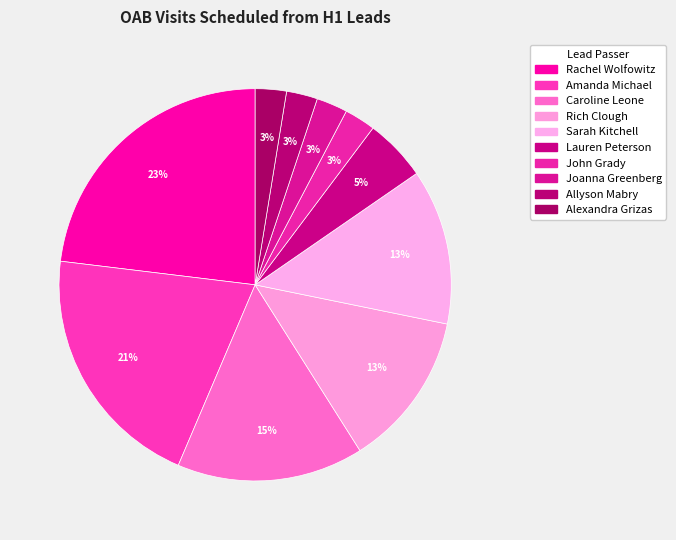

Which slice is the largest?

Rachel Wolfowitz